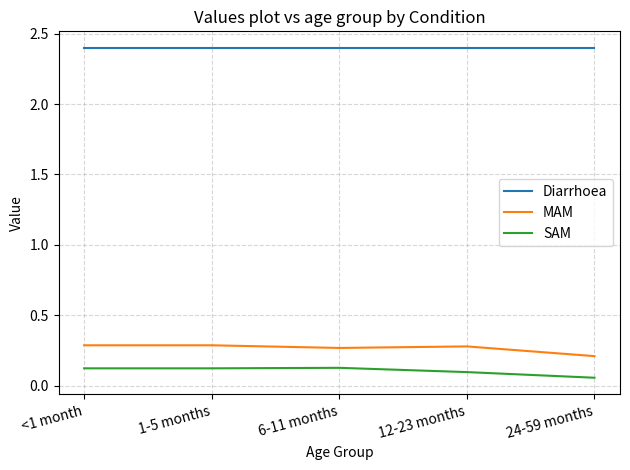

At which label is MAM closest to 0?

24-59 months